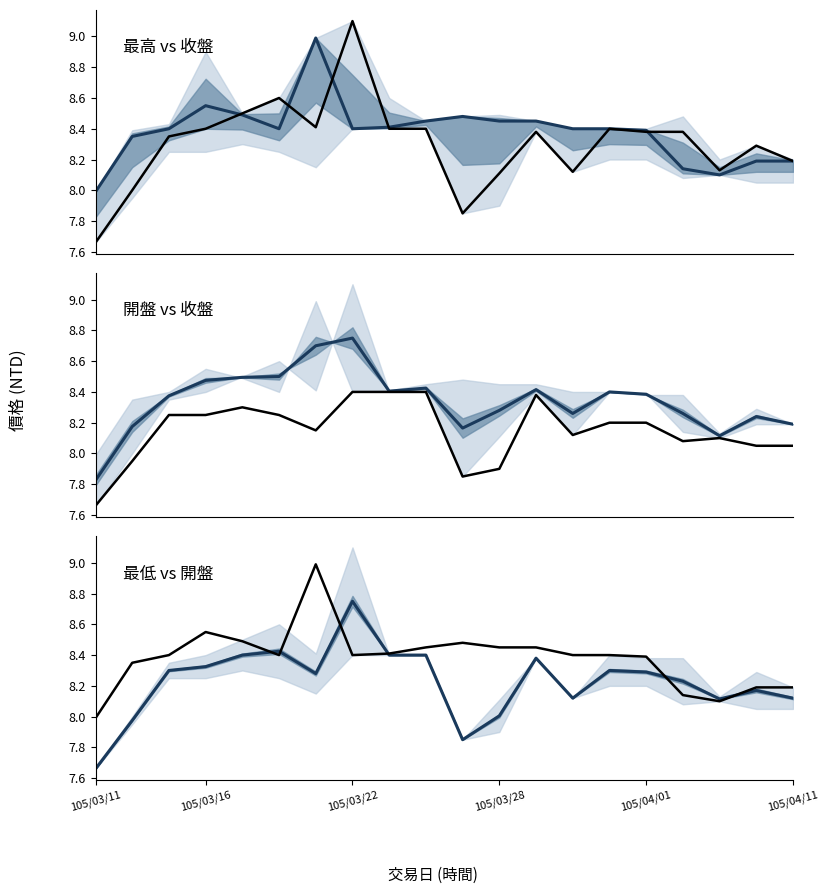

In ref, how many points are higher than both neighbors (excluding endpoints)?

3